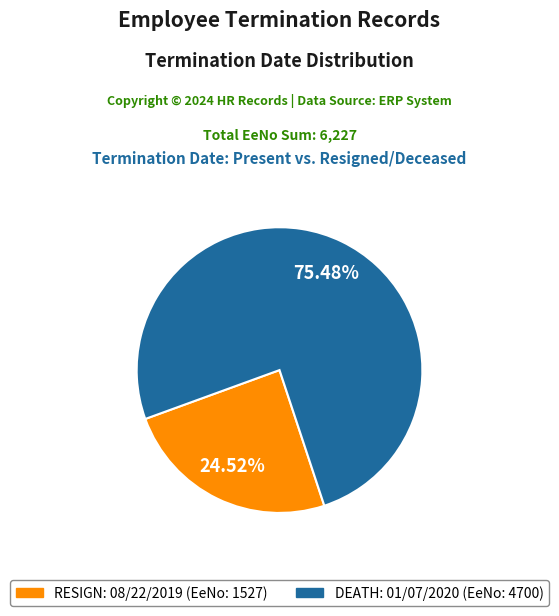

Is there a majority slice in this chart?

Yes